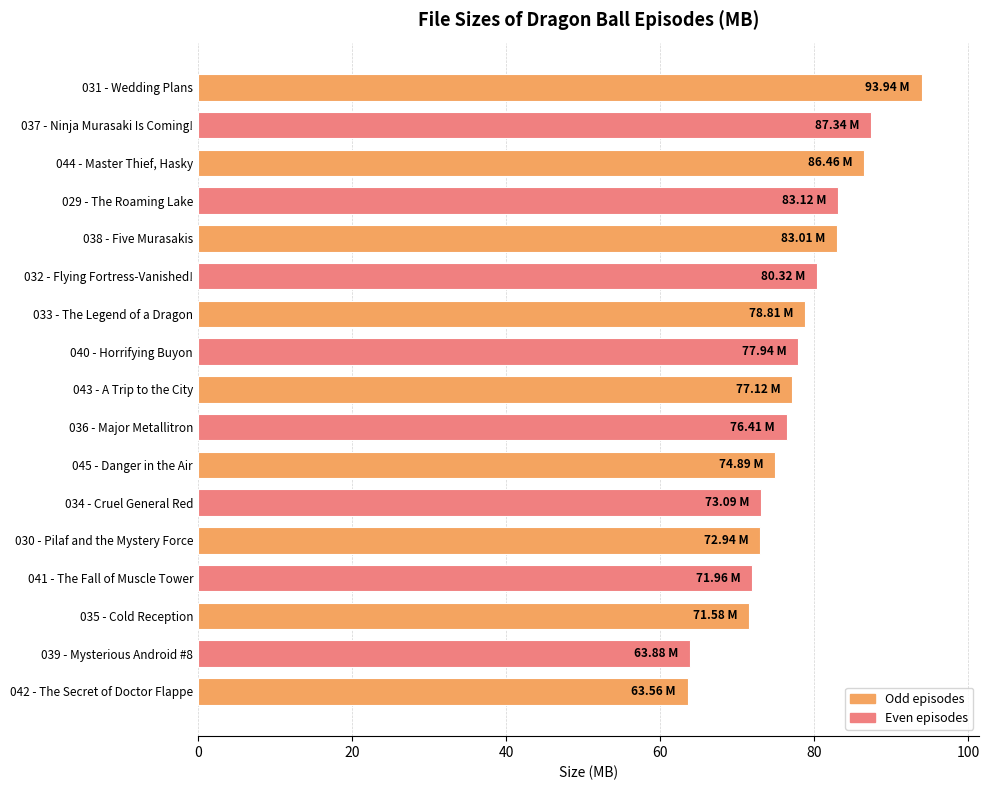

Approximately how many times larger is the value at 040 - Horrifying Buyon compared to 043 - A Trip to the City?

1.0